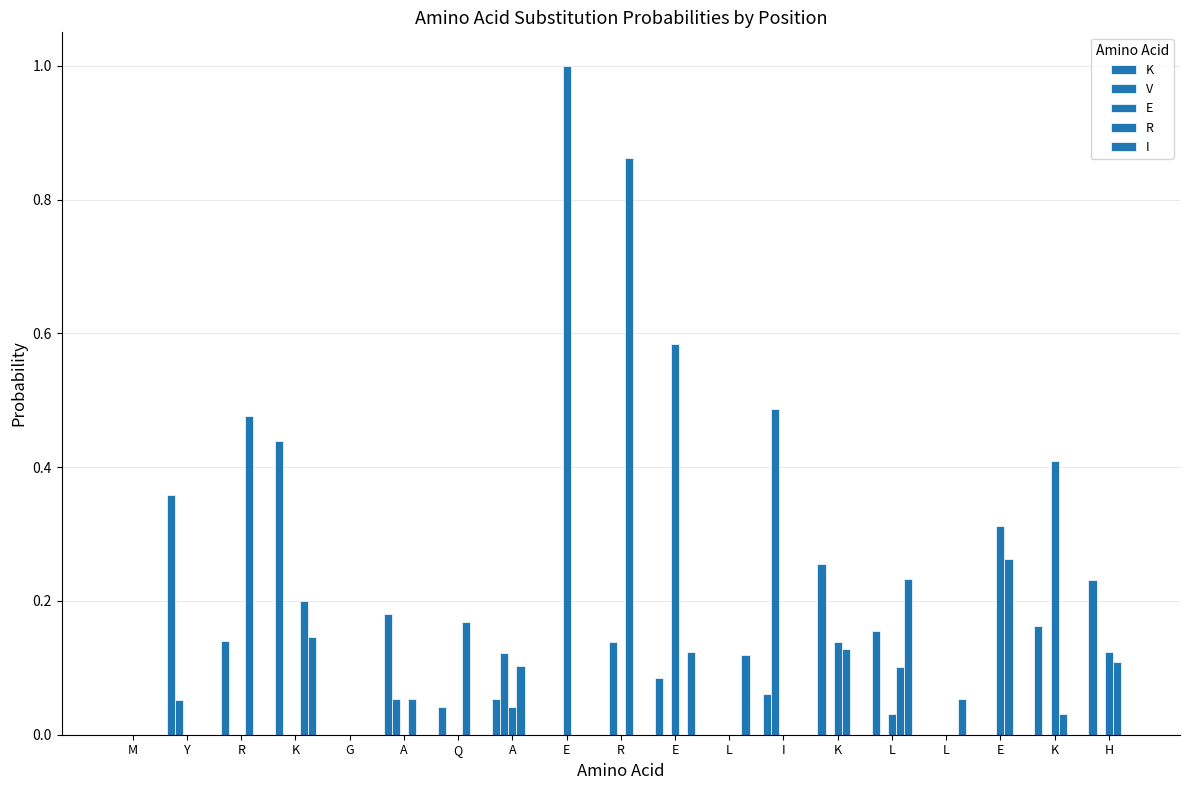

Which series has the largest range (max minus min)?

E